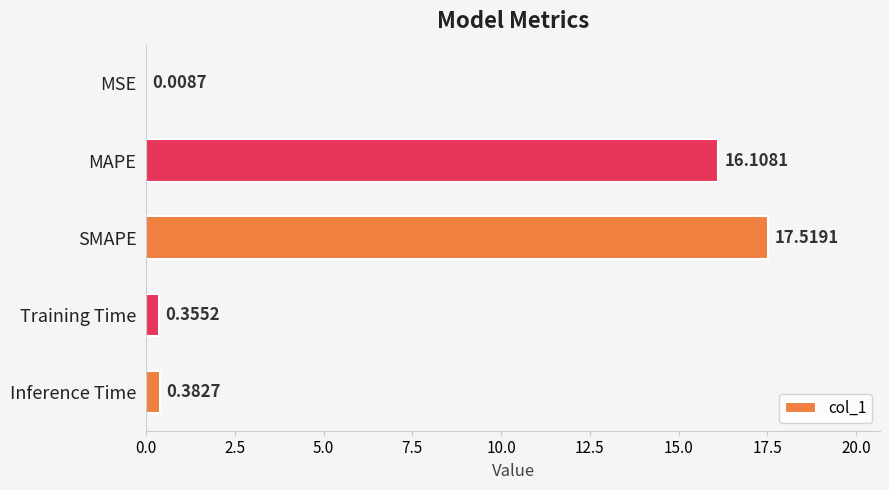

What is the change in value from MSE to SMAPE?

+17.5